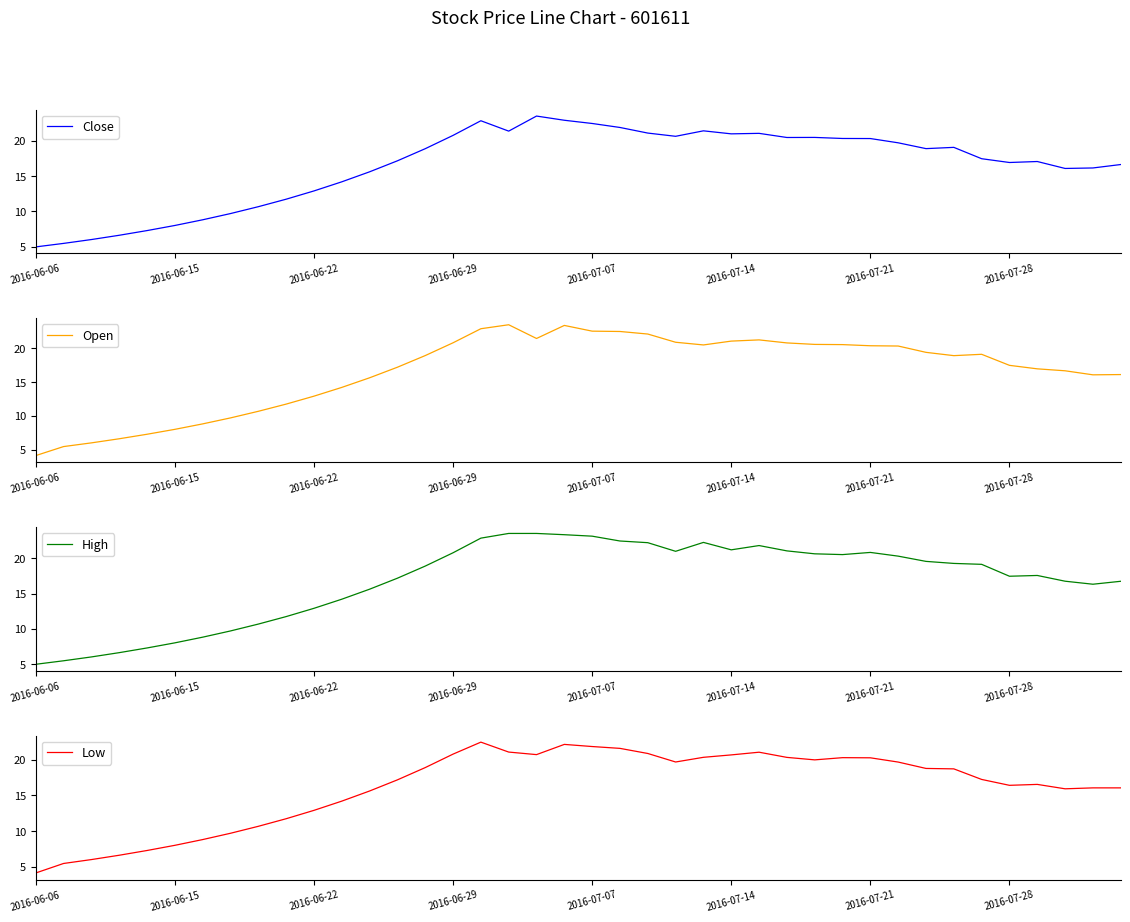

What are all the series names shown in the legend?

Close, Open, High, Low